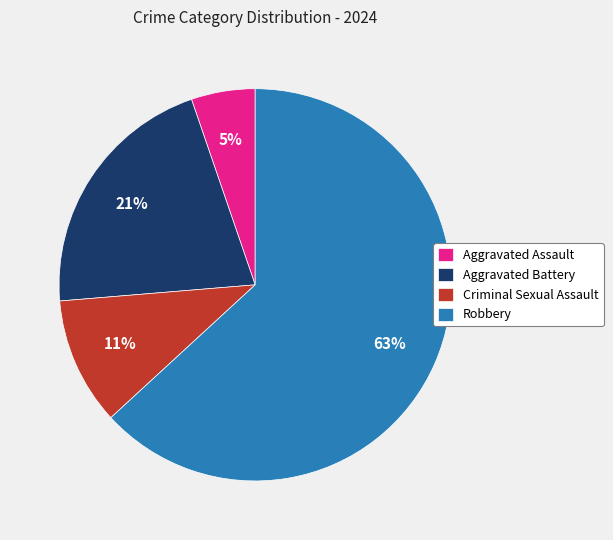

Do Aggravated Battery and Robbery together represent more than half of the pie?

Yes